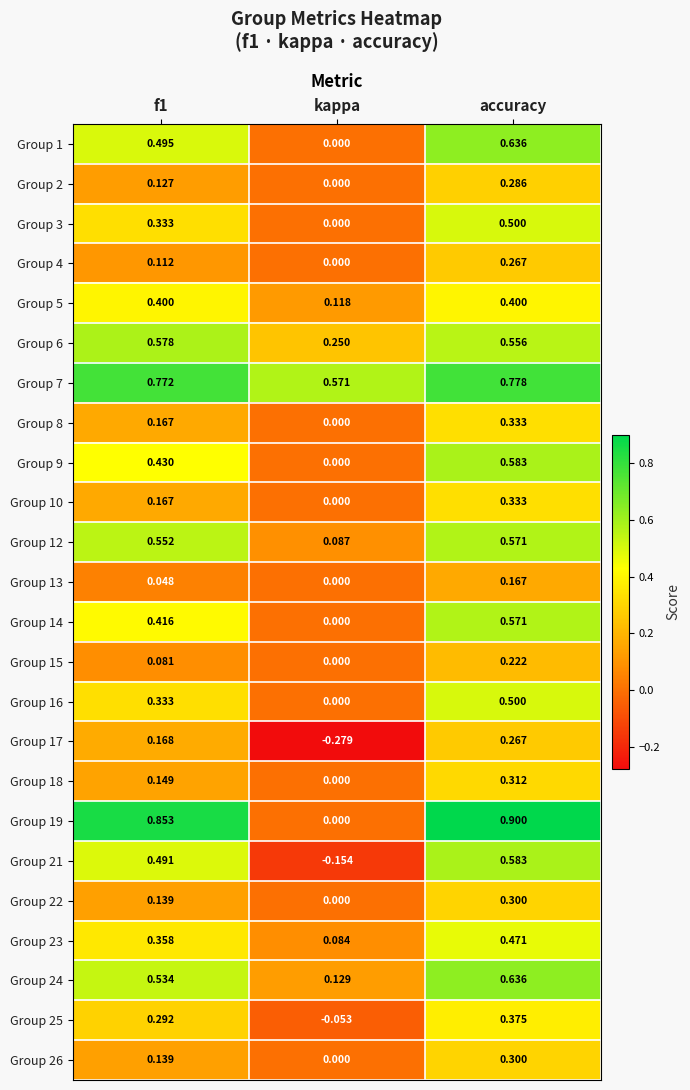

Count the number of data series in this chart.

24